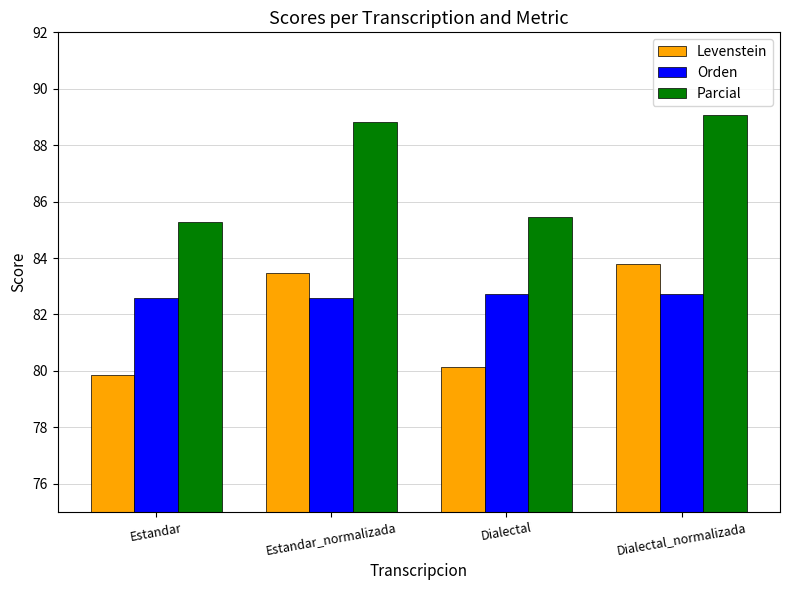

What is the difference between the highest and lowest values at Estandar_normalizada?

6.2